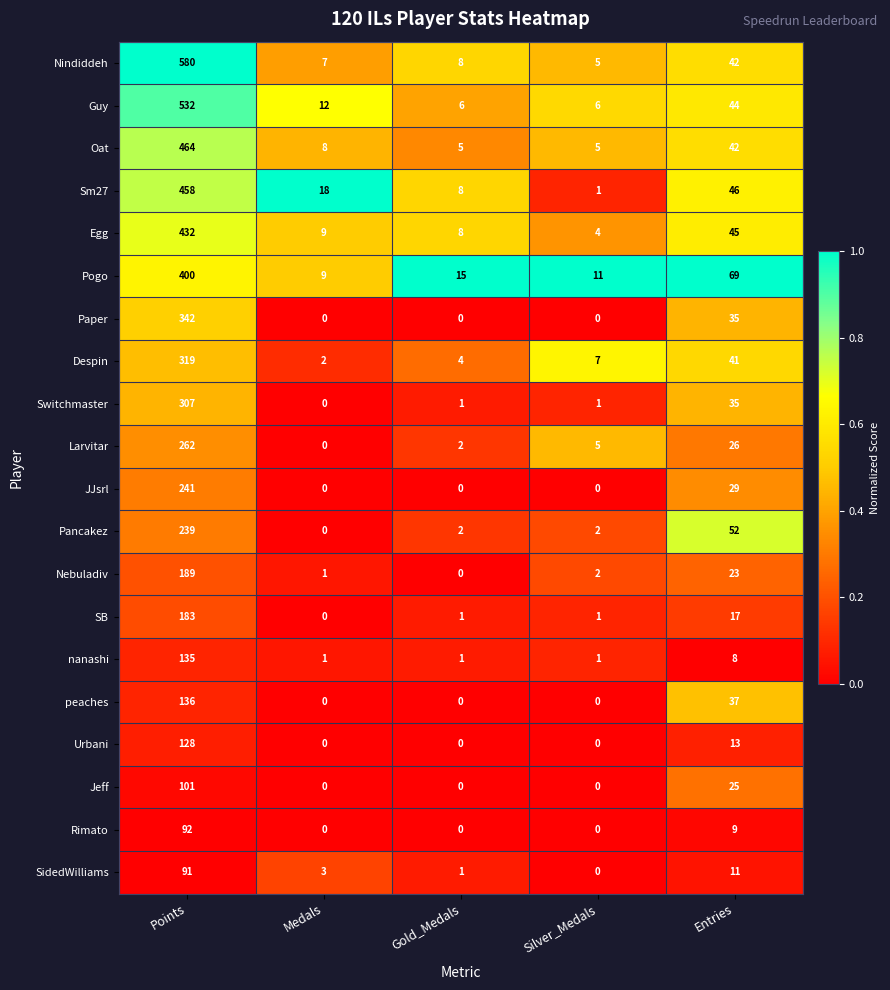

True or false: Switchmaster has a value of 35 at Entries.

True